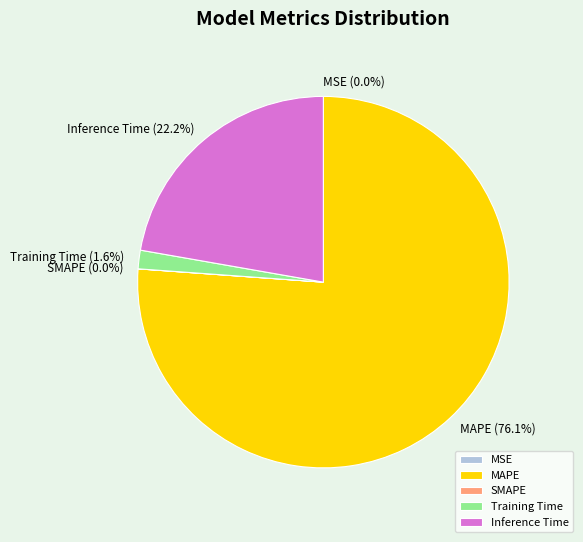

To the nearest percent, what percentage of the pie is Inference Time?

22%